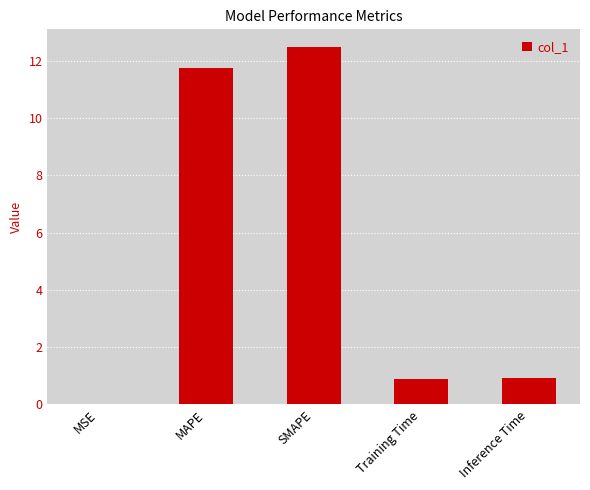

What is the change in value from SMAPE to Training Time?

-11.6